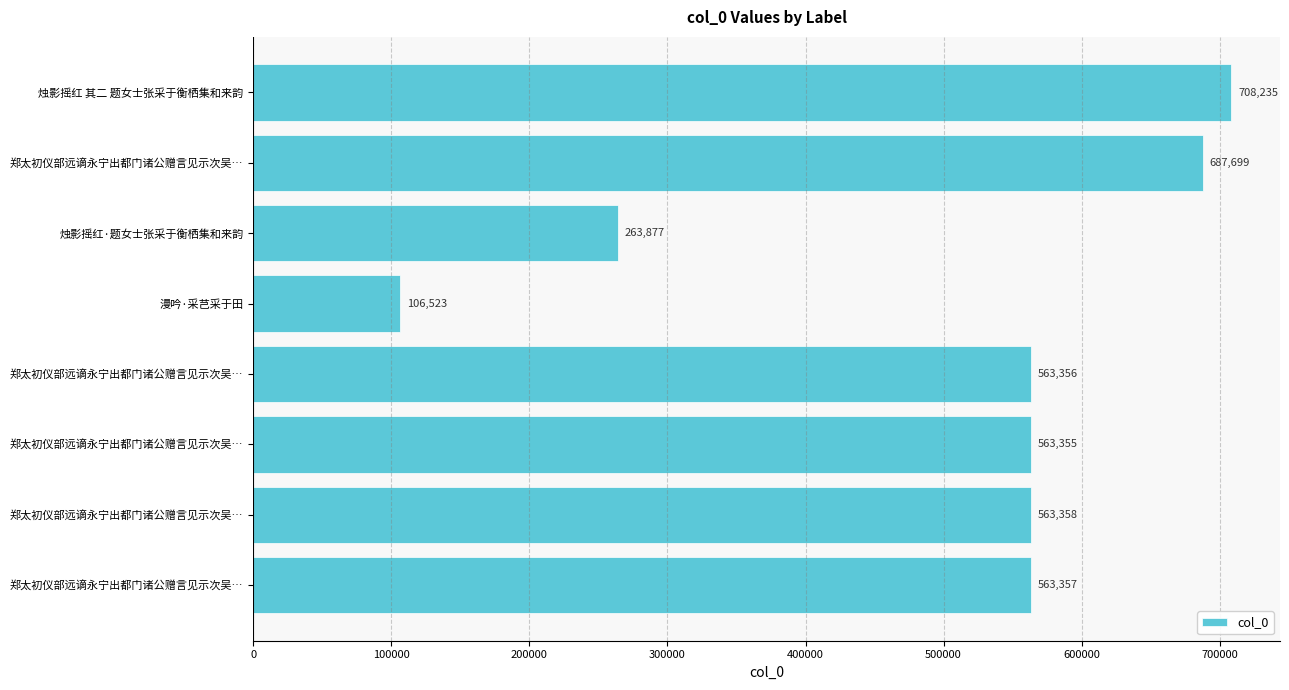

What is the difference between the maximum and minimum values?

601712